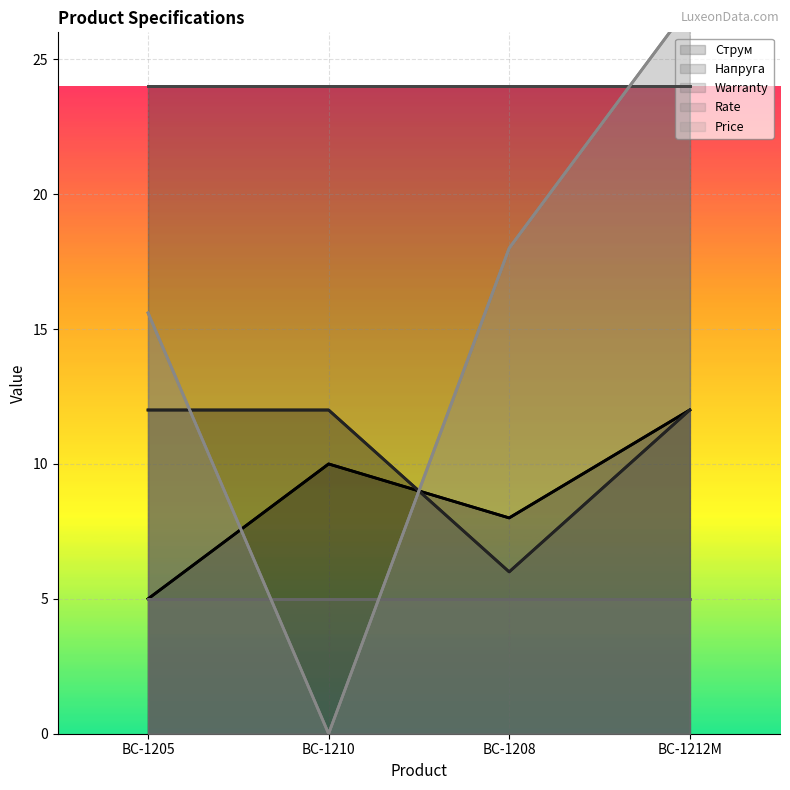

What is the total value across all series at BC-1210?

51.0